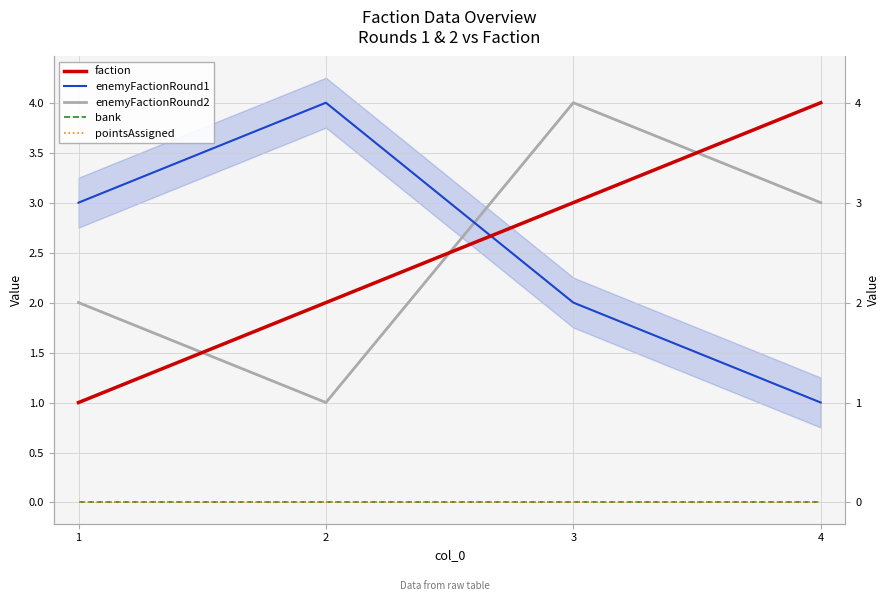

Count the enemyFactionRound1 values in the range 2 to 4.

3